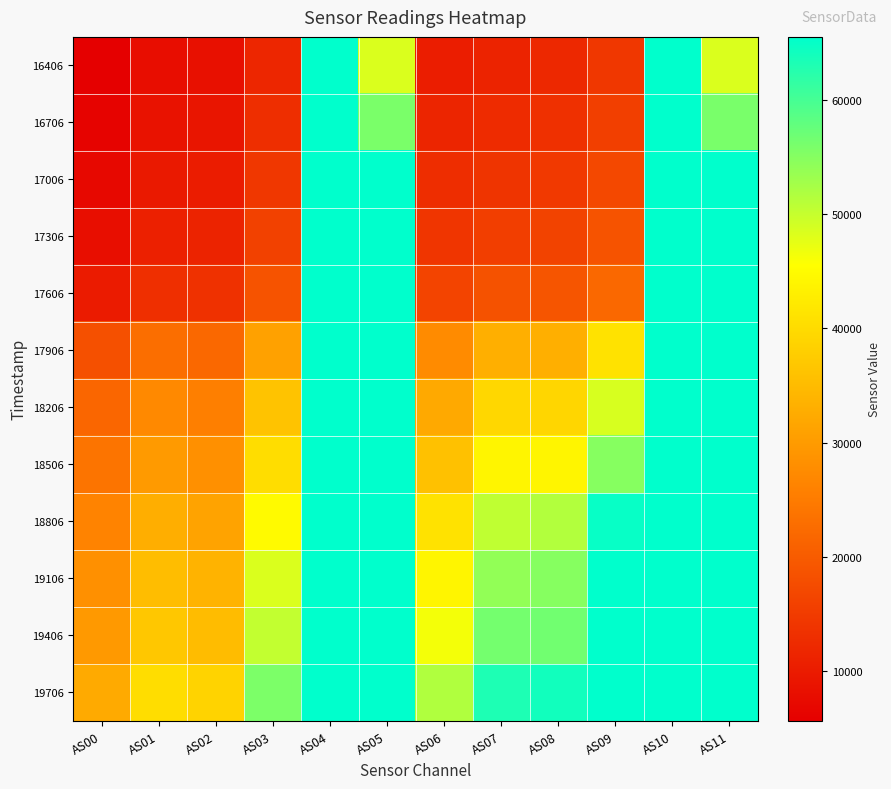

Between AS09 and AS11, which is larger?

AS11